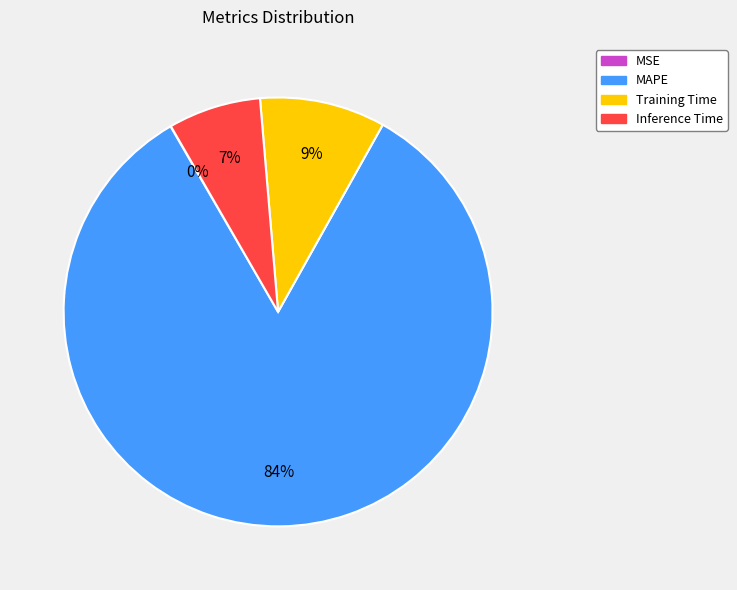

Which slice is the largest?

MAPE